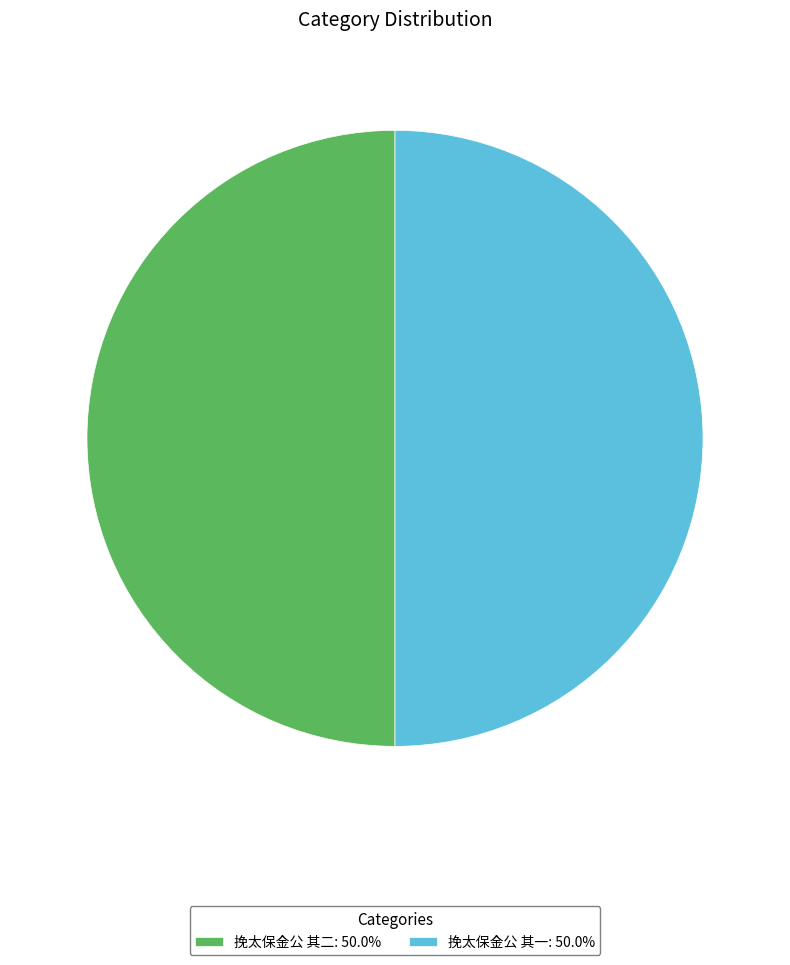

The 挽太保金公 其二 slice represents 57% of the pie. True or false?

False